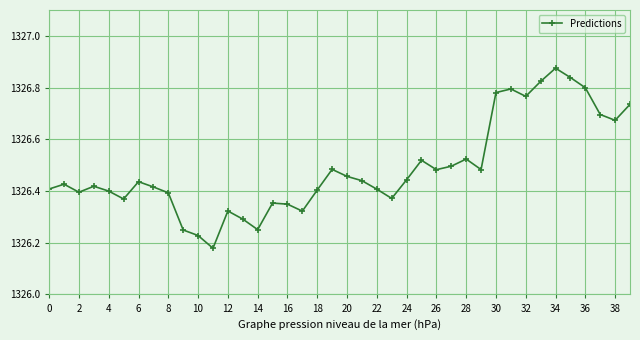

Count the values in the range 1326 to 1327.

40